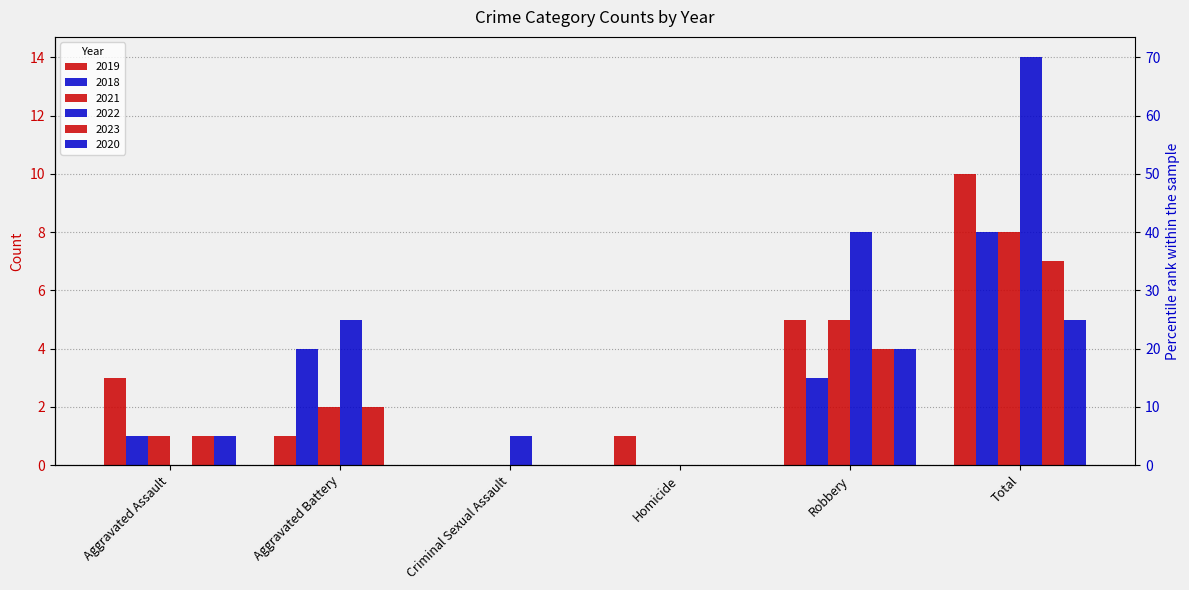

How many bars are there in each group?

6